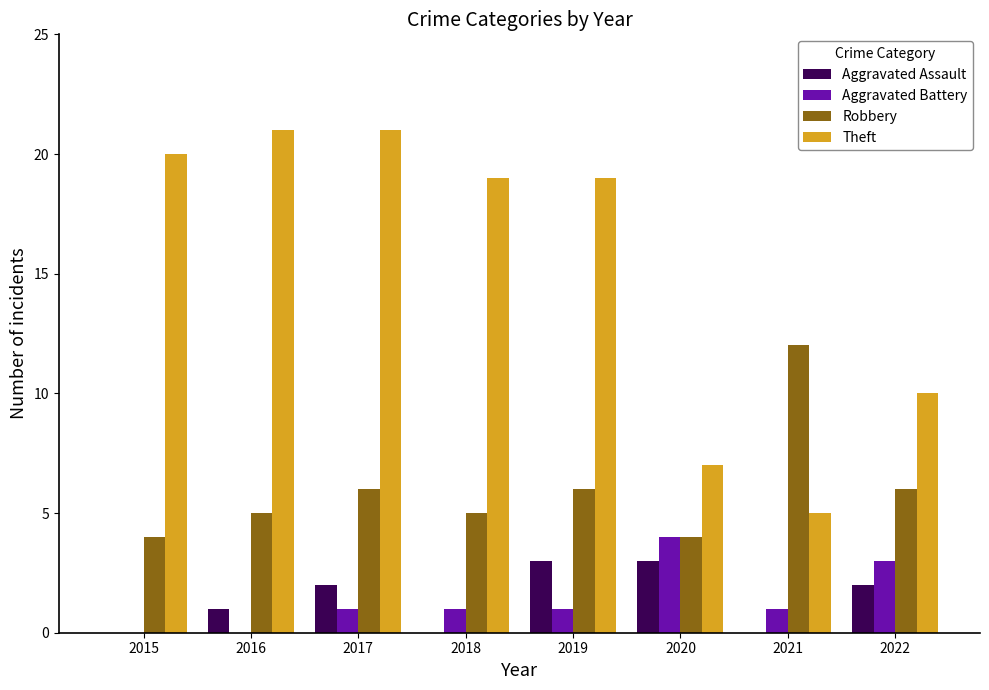

How many groups of bars are there?

8